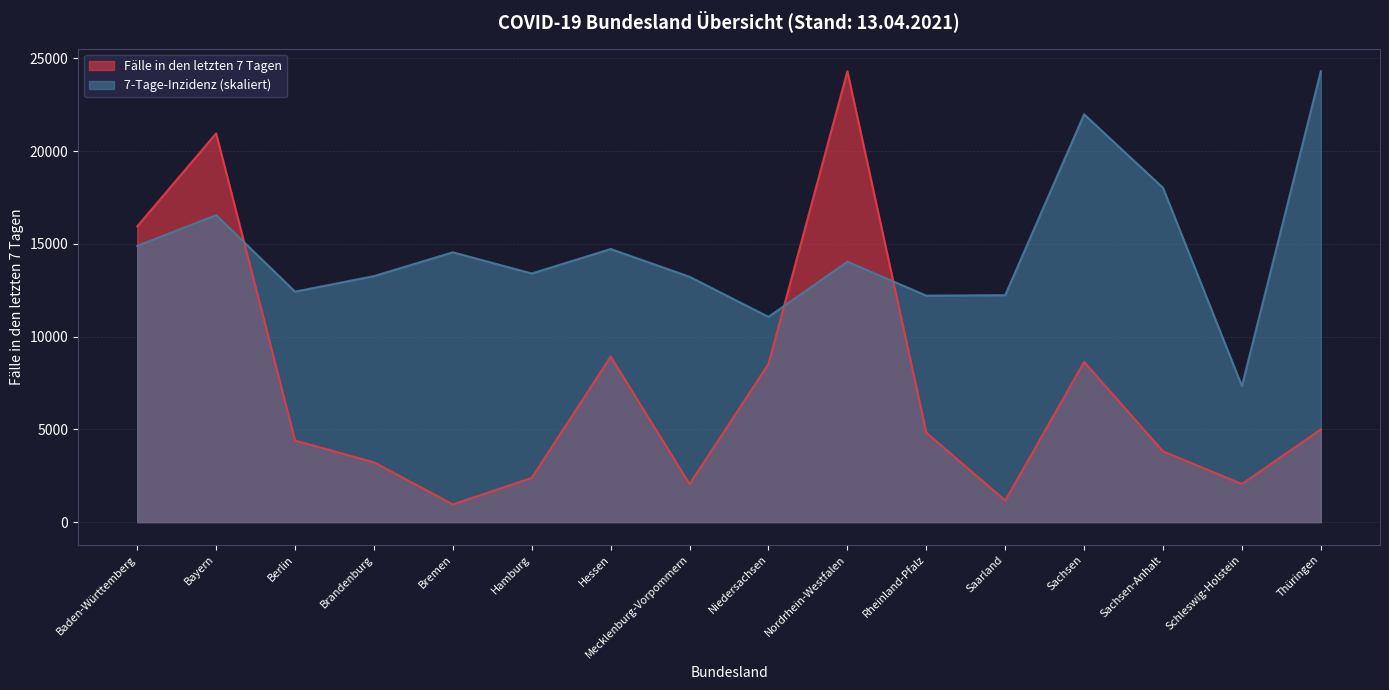

Is it true that Fälle in den letzten 7 Tagen equals 12077.8 at Bayern?

False